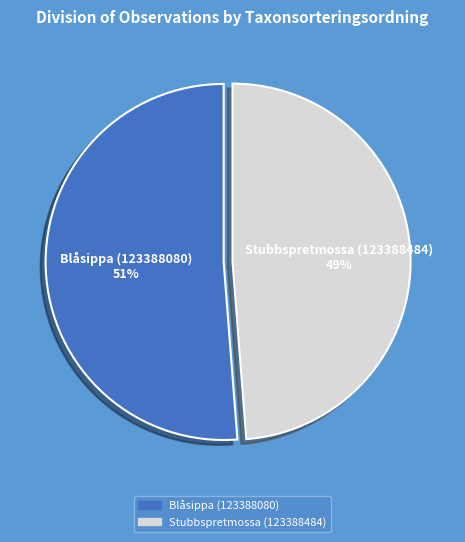

What is the ratio of the value at Stubbspretmossa (123388484) to the value at Blåsippa (123388080)?

1.0